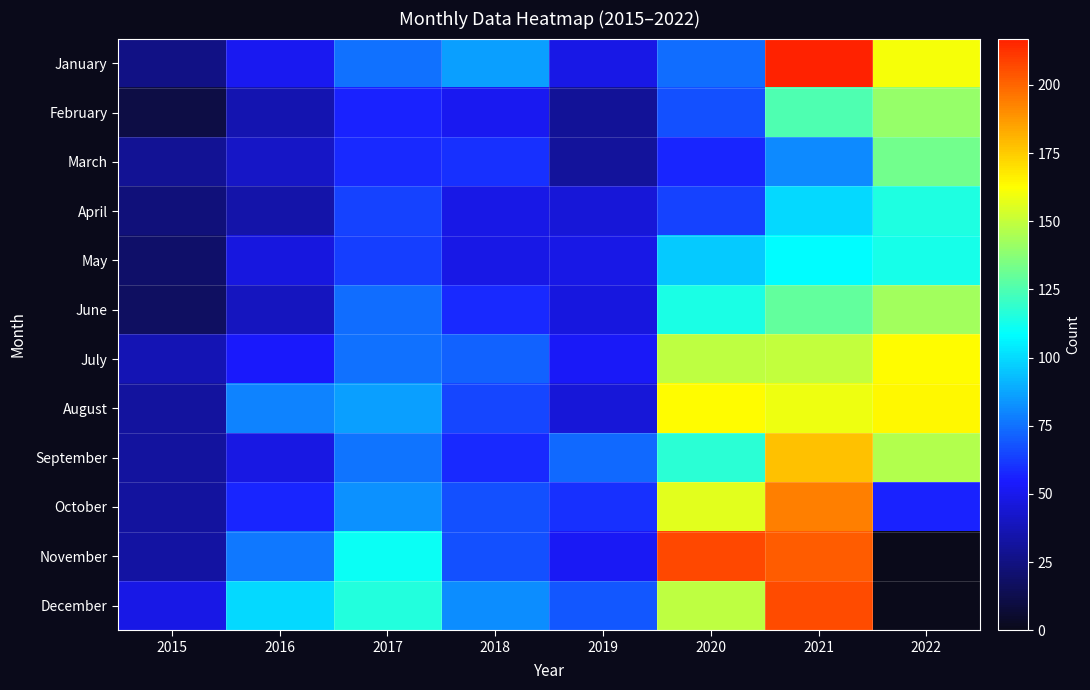

True or false: May has a value of 49.0 at 2018.

True